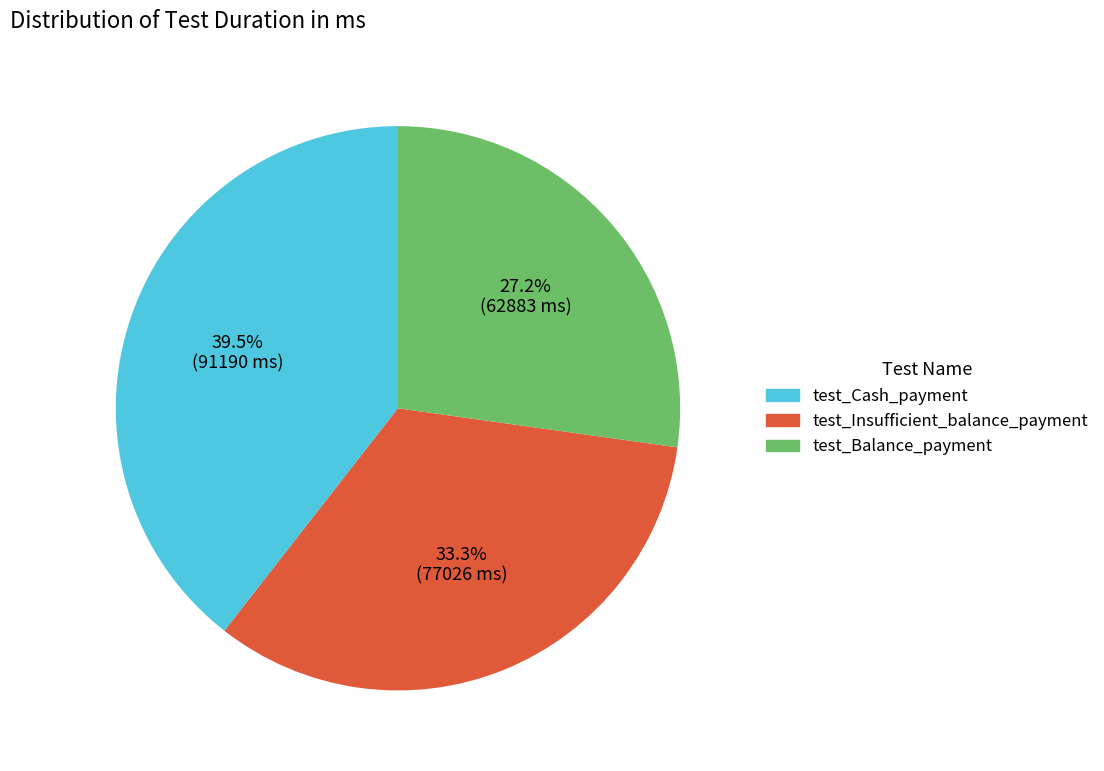

What percentage do test_Balance_payment and test_Cash_payment together represent?

66.7%